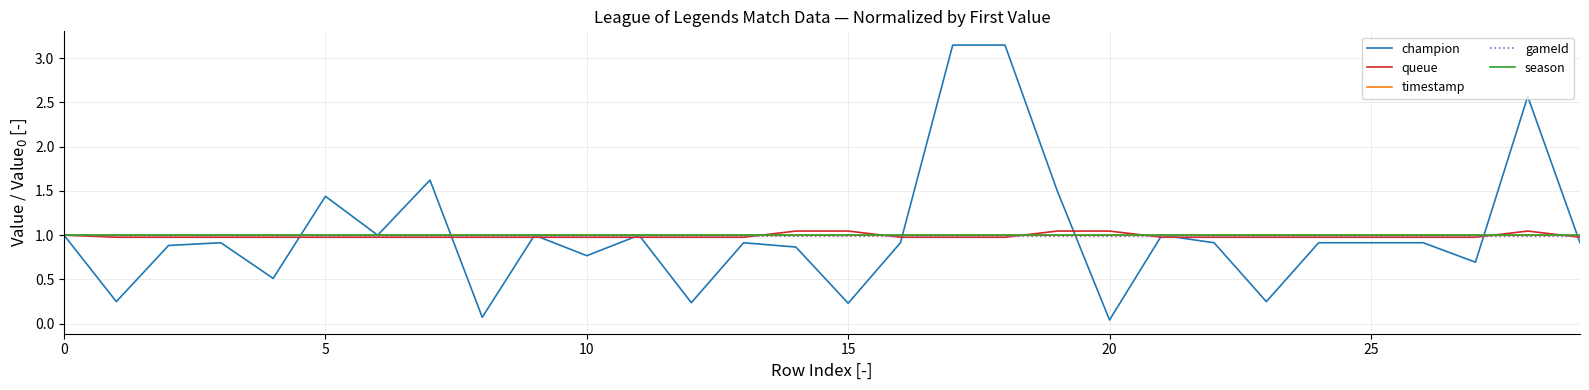

Which series has the widest spread of values?

champion